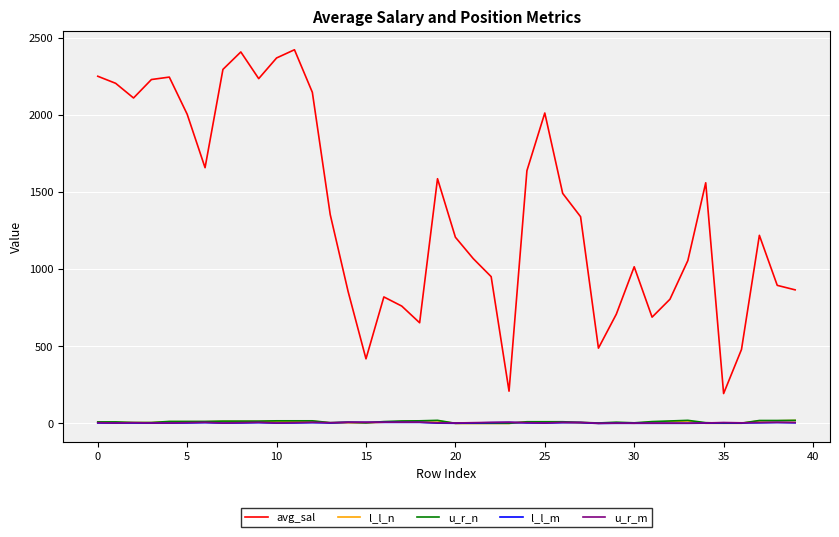

Which series has the largest total across all categories?

avg_sal